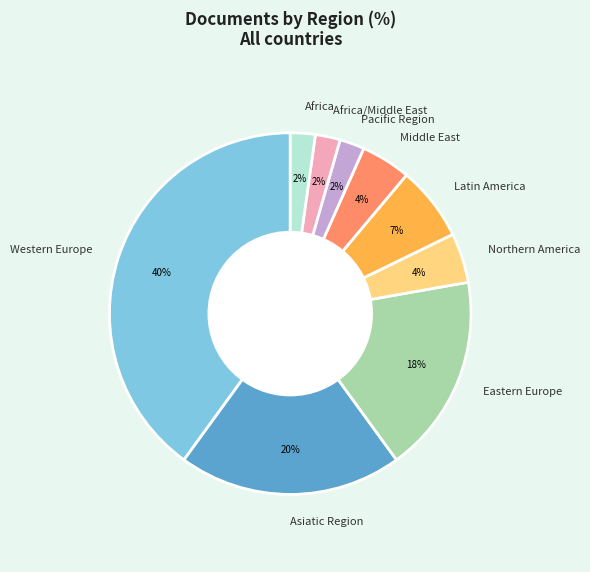

Is there a majority slice in this chart?

No